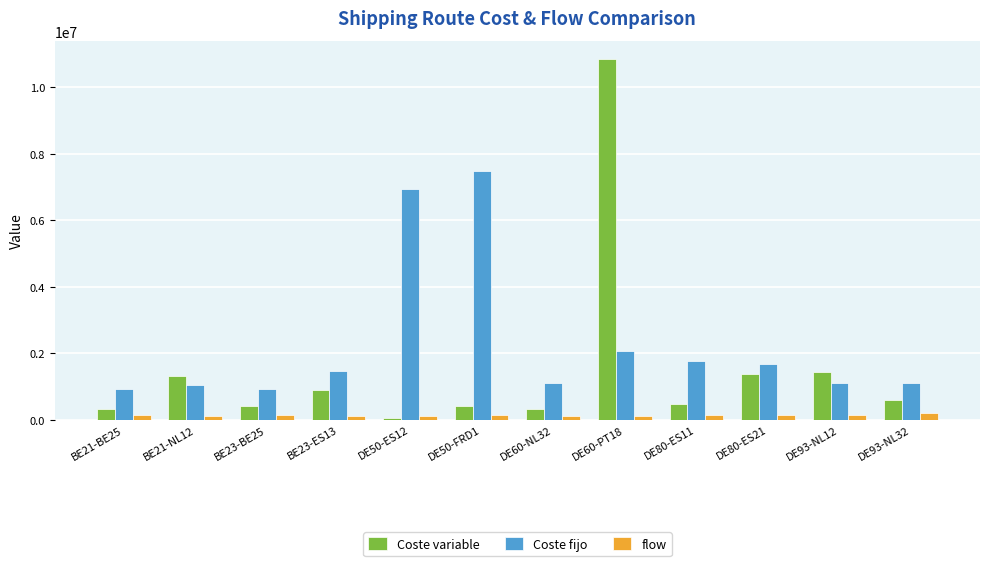

What is the maximum value shown in the chart?

10857914.5